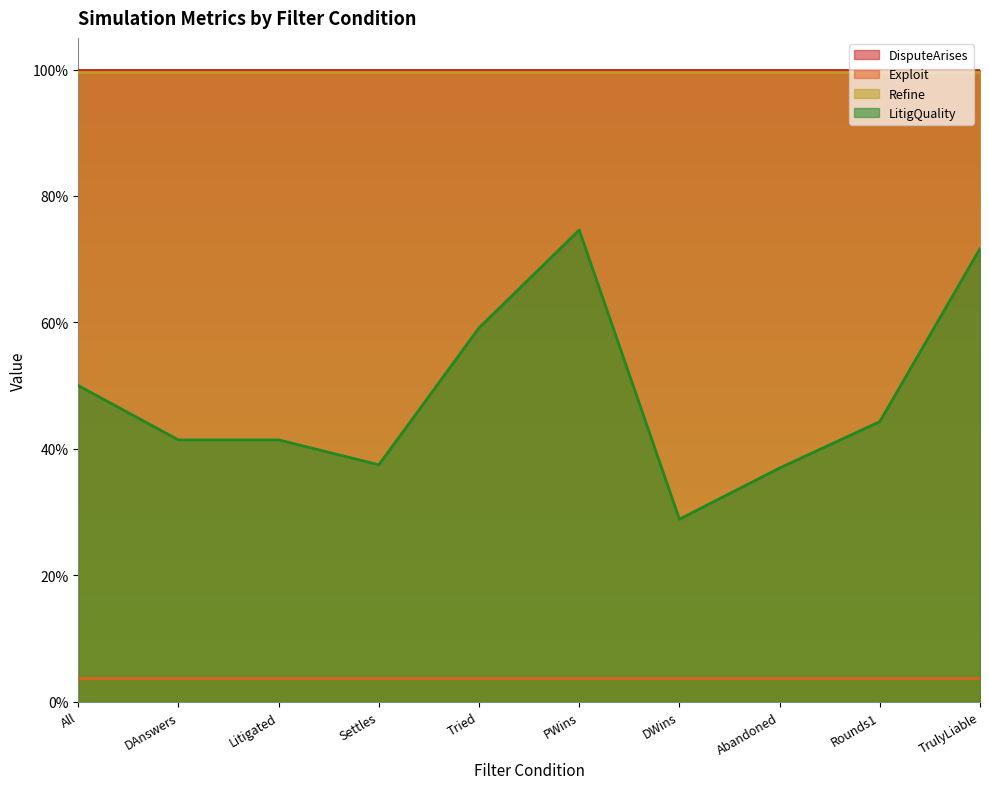

True or false: DisputeArises and LitigQuality cross at least once.

False